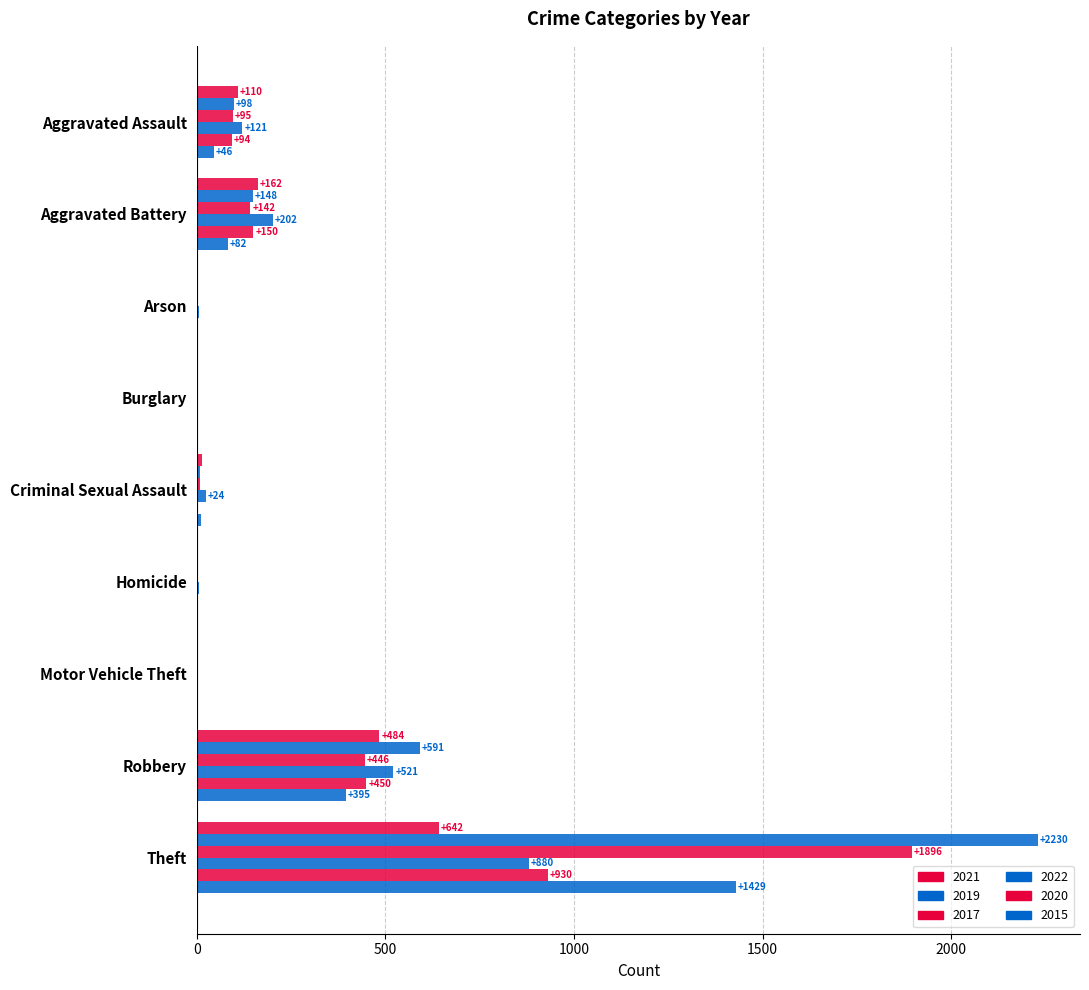

How many distinct data groups are displayed?

6